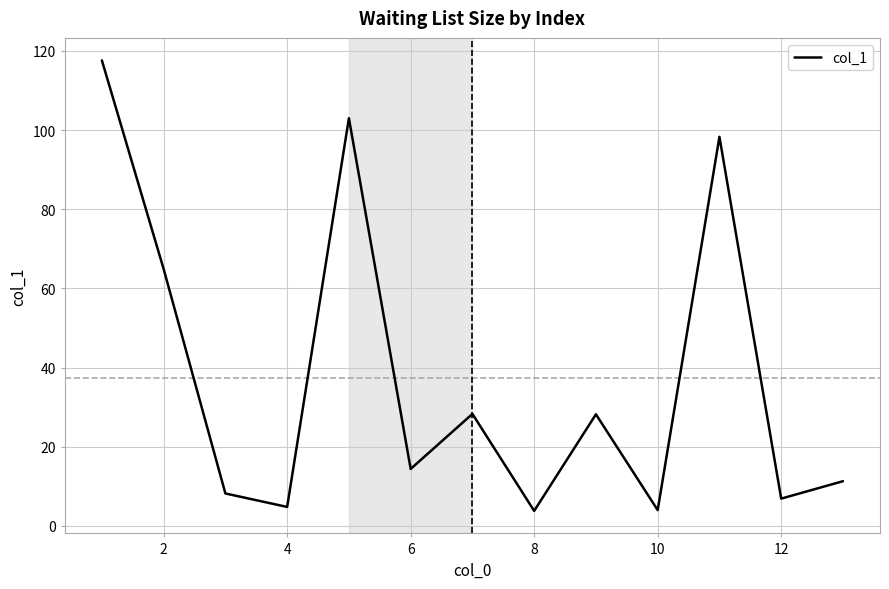

What is the maximum value shown in the chart?

117.6